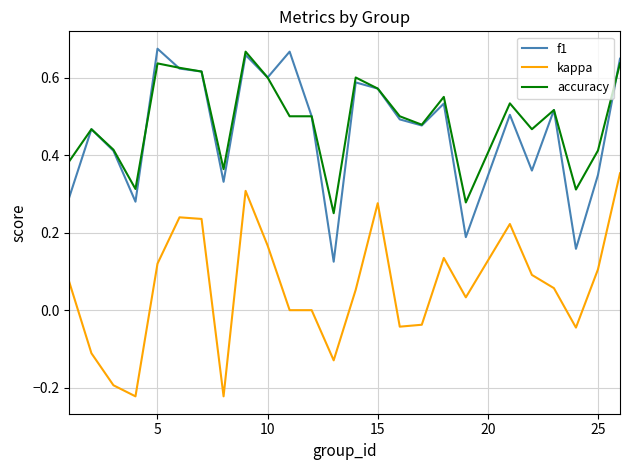

True or false: kappa and accuracy cross at least once.

False